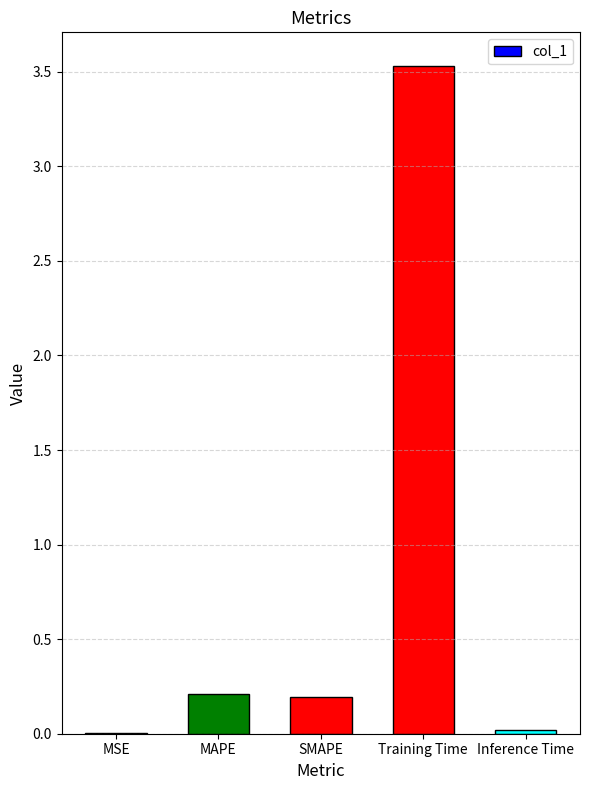

The value at MAPE is 0.2. True or false?

True